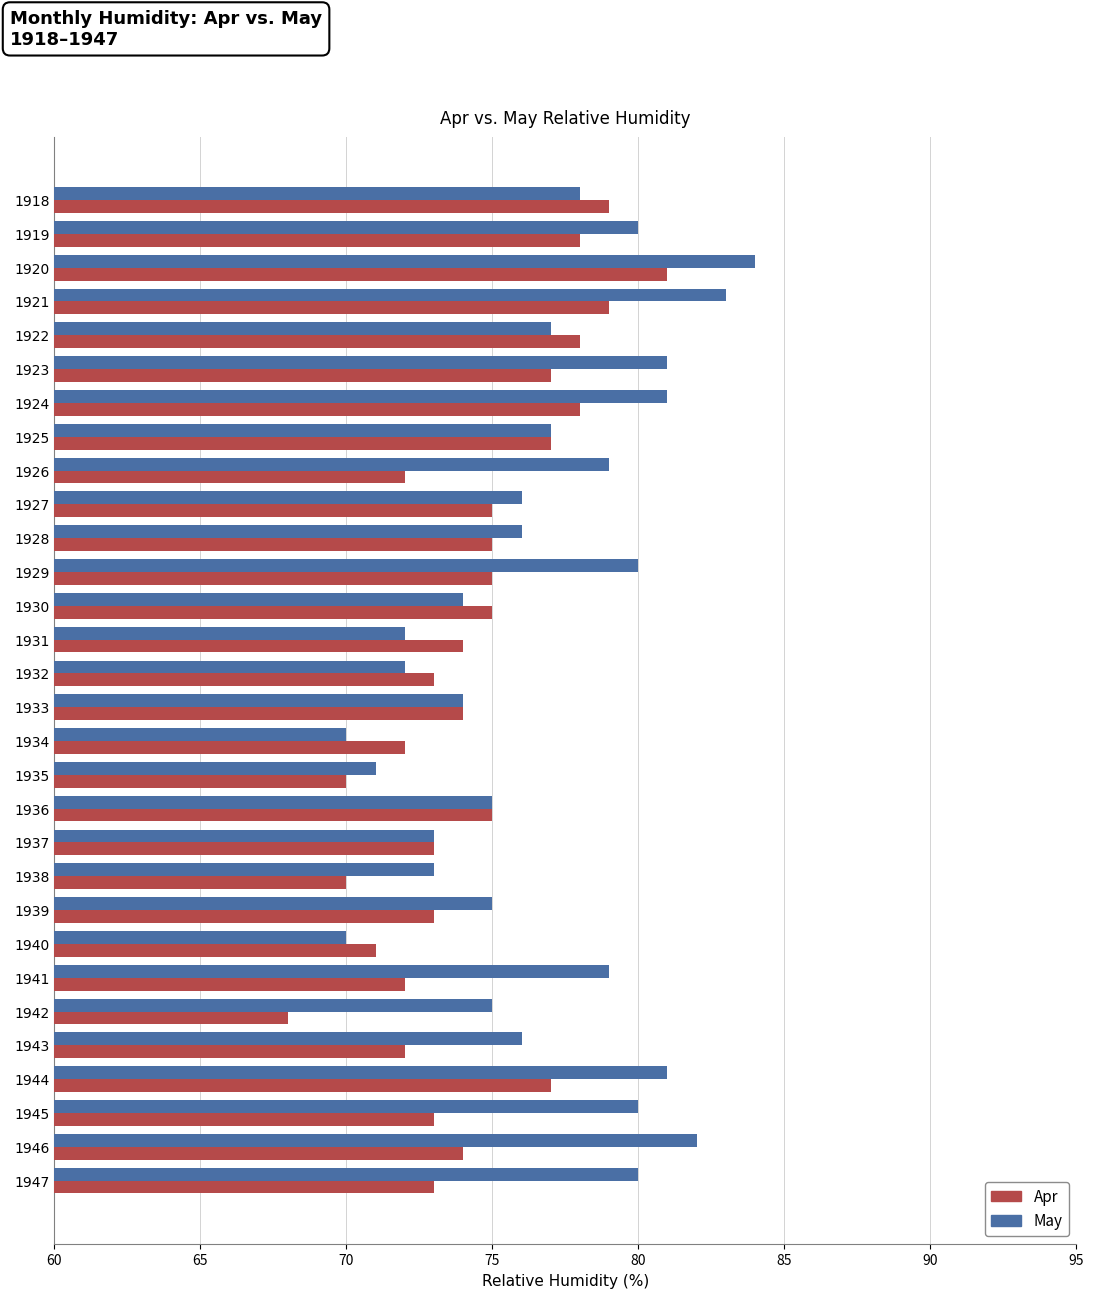

Read the Apr value at 1918, to the nearest 10.

80